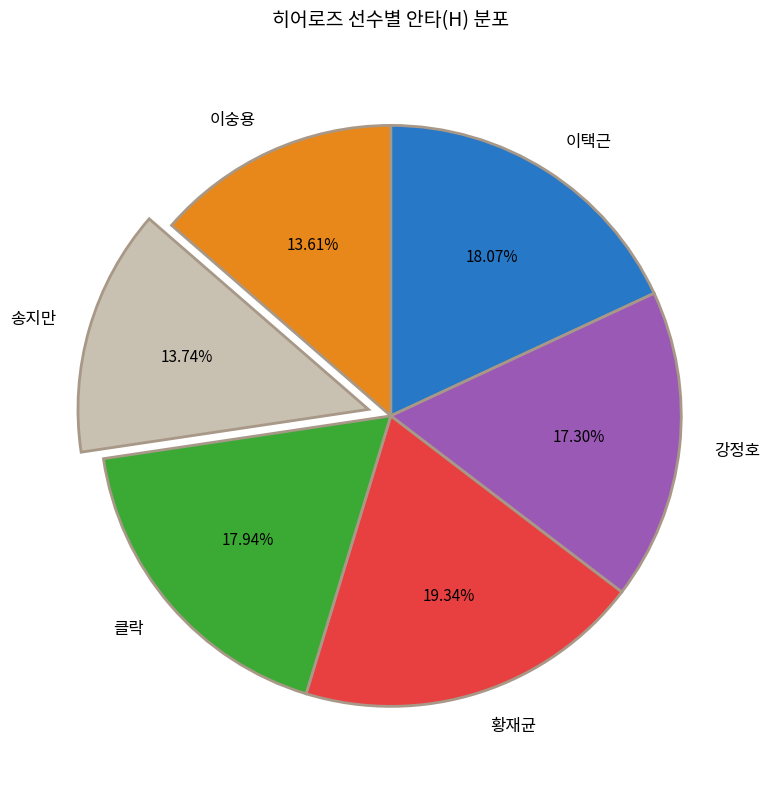

What is the ratio of the value at 이택근 to the value at 황재균?

0.9